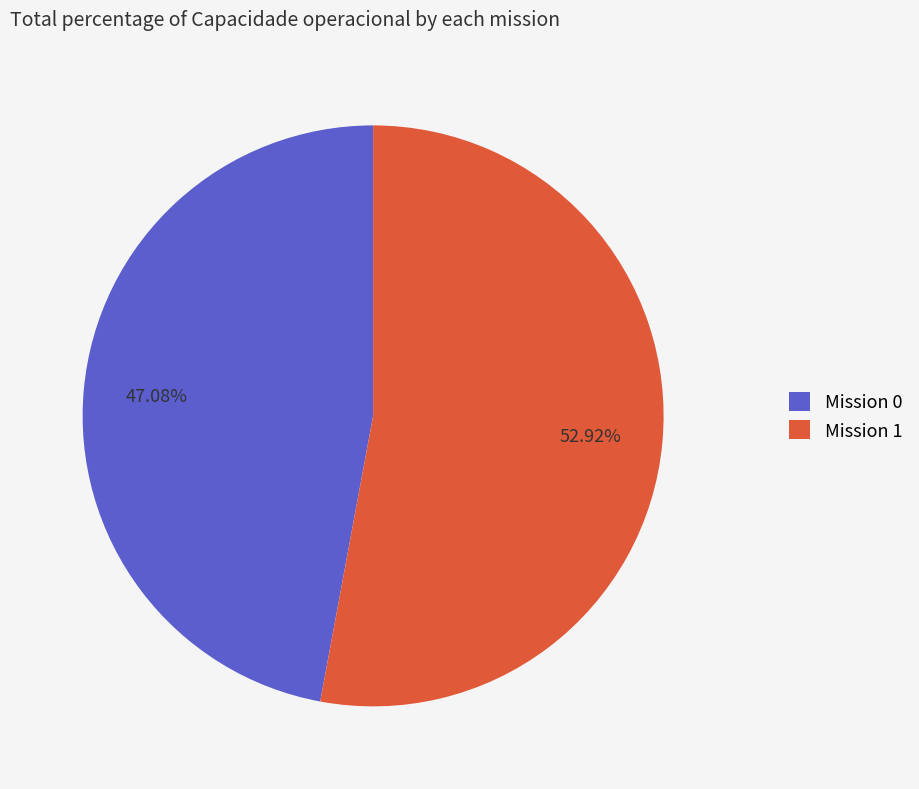

How many slices are in this pie chart?

2